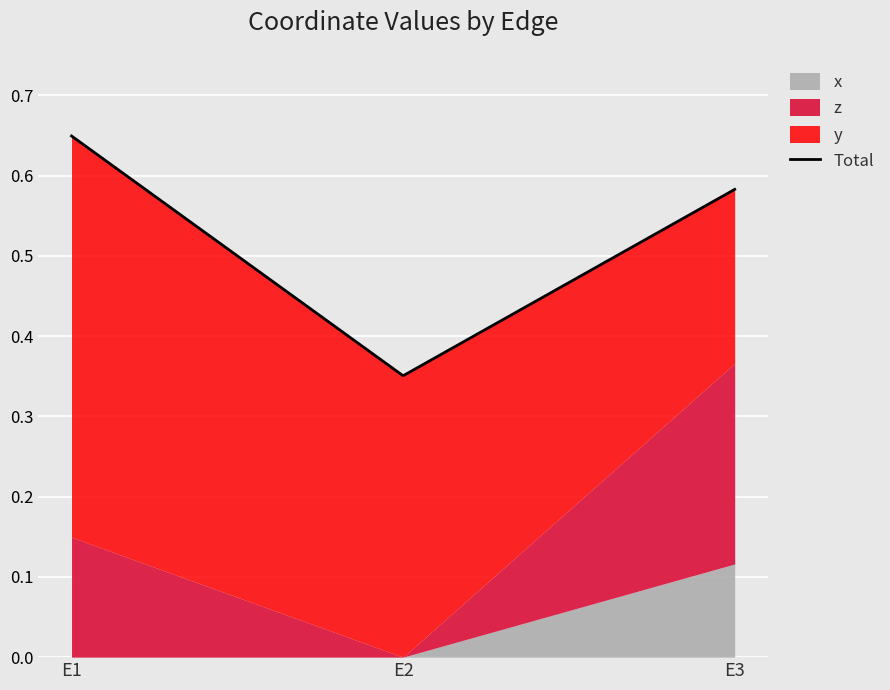

List the labels in order of value, largest first.

E1, E3, E2